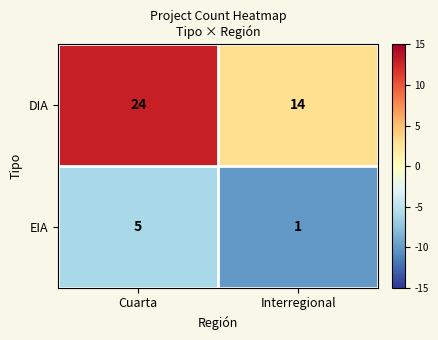

What is the difference between the maximum and minimum values in the DIA series?

10